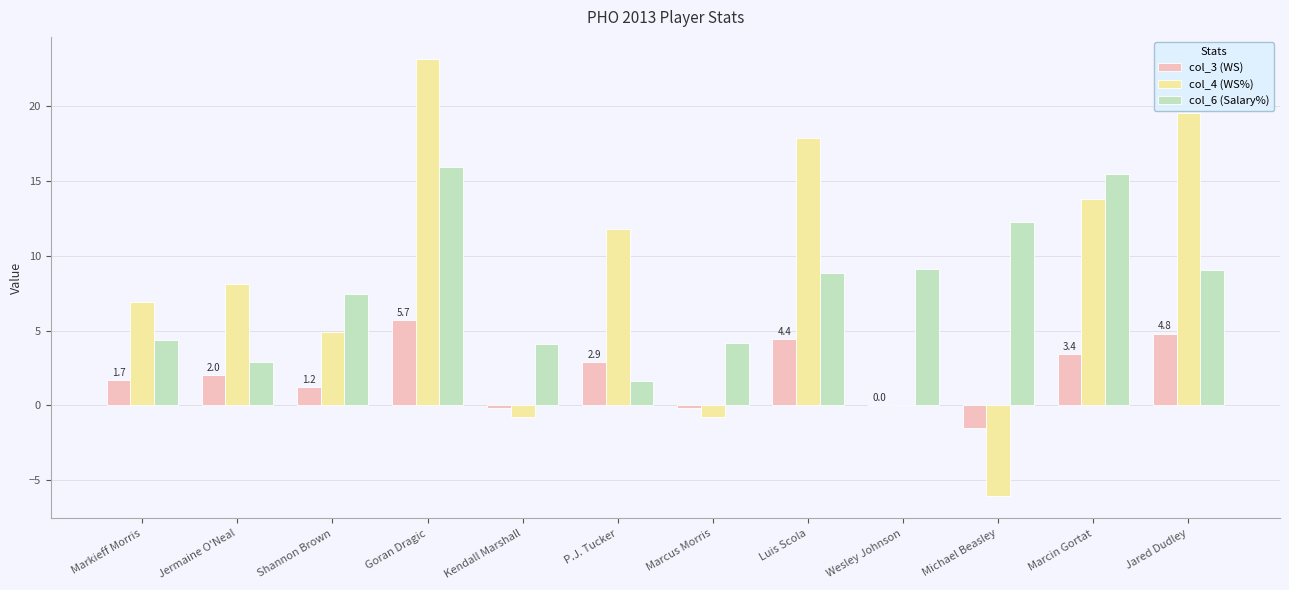

Is the value of col_3 (WS) at Goran Dragic greater than the value of col_4 (WS%) at Luis Scola?

No